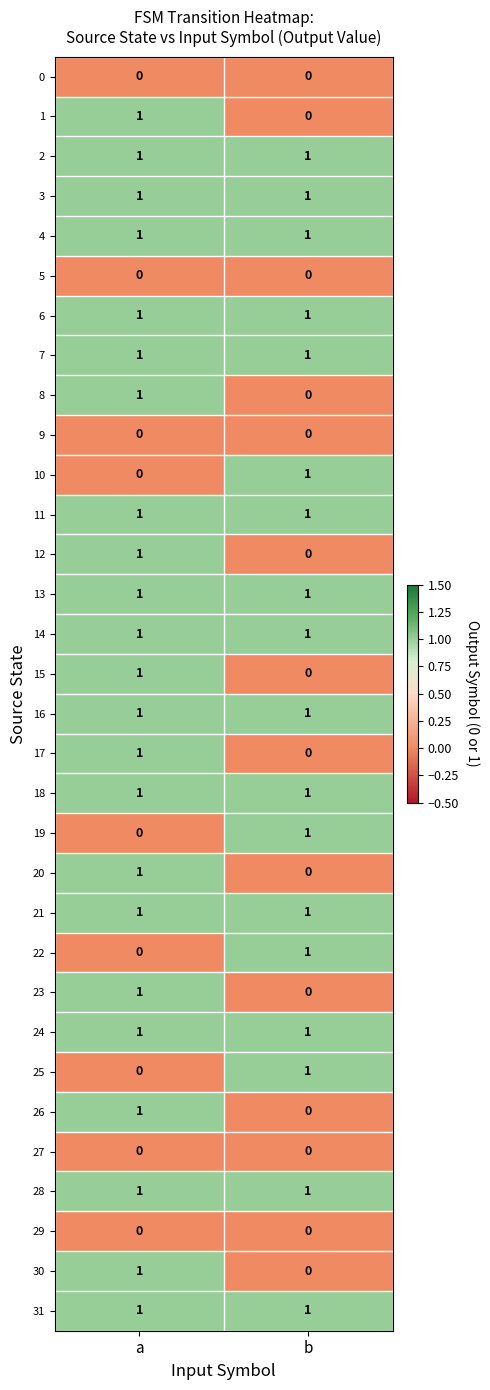

True or false: 21 has a value of 1 at b.

True